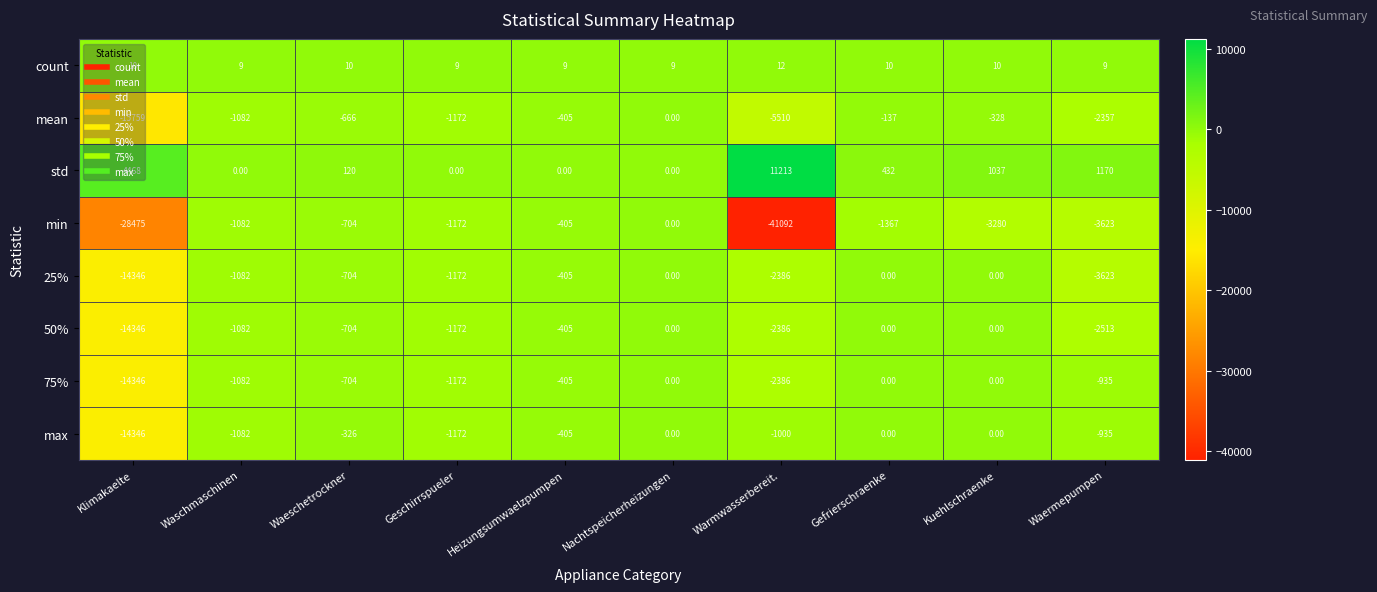

At how many categories does at least one series exceed 4394?

2